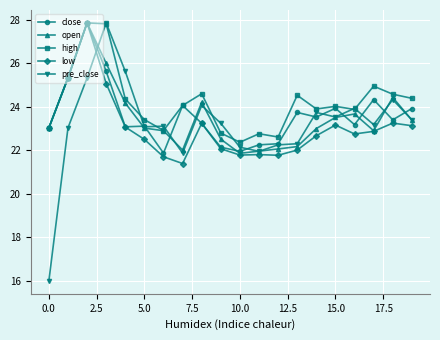

What is the maximum value shown in the chart?

27.9